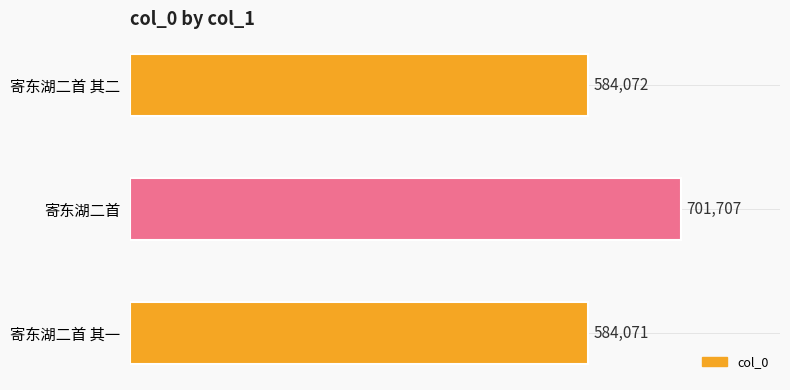

Rank the categories by value from lowest to highest.

寄东湖二首 其一, 寄东湖二首 其二, 寄东湖二首